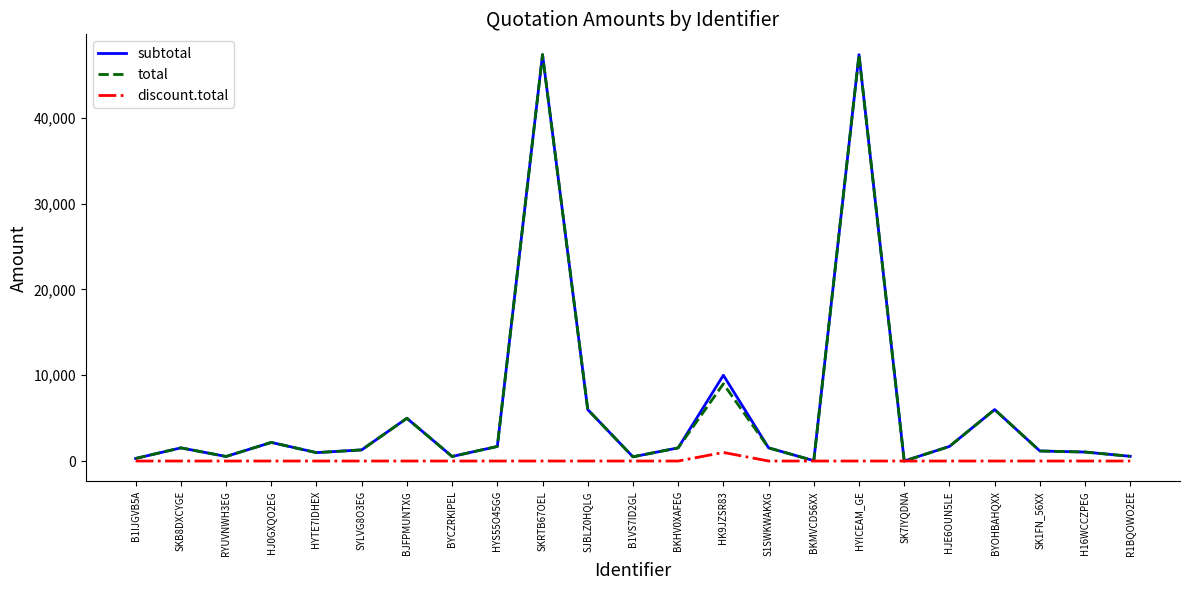

Is the value of total at B1IJGVB5A greater than the value of subtotal at SKB8DXCYGE?

No